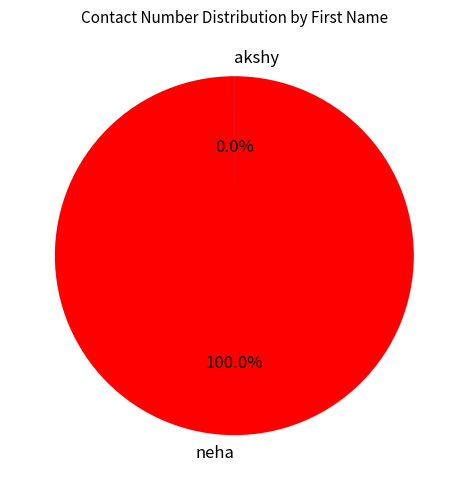

Is the sum of neha and akshy greater than half?

Yes